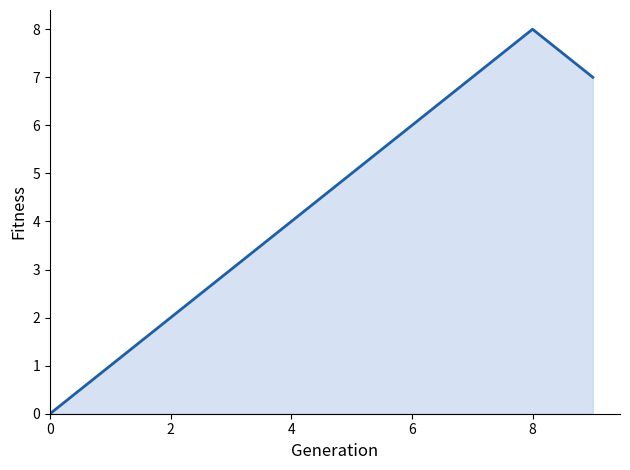

Between 0 and 2, which is larger?

2